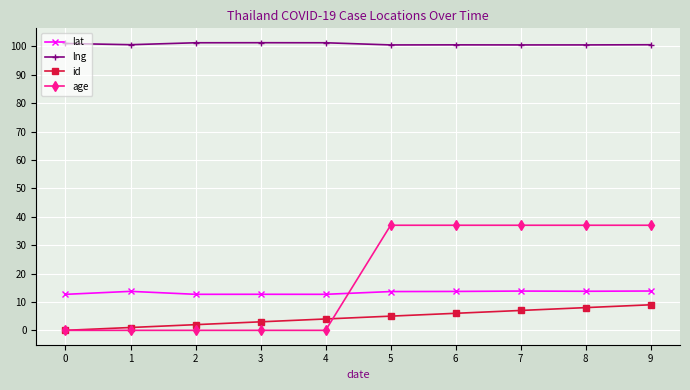

What is the maximum value for lng?

101.3